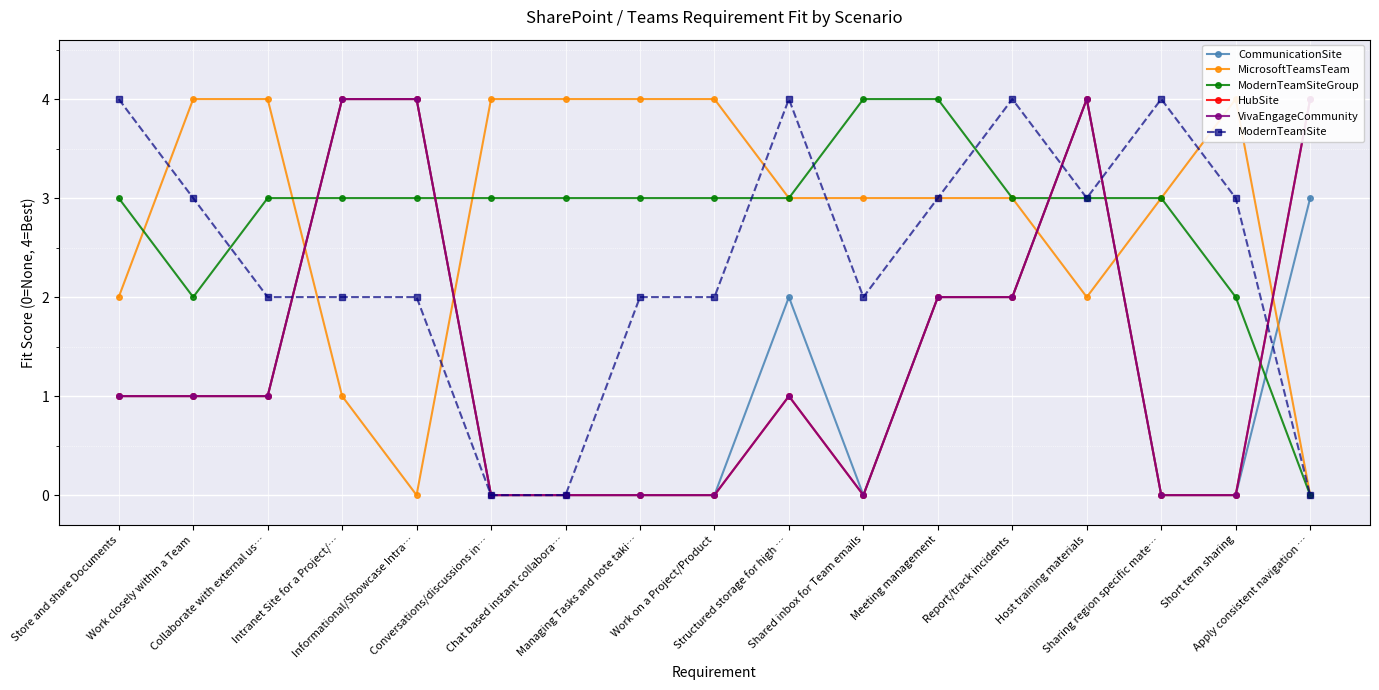

Does the chart display data point markers on the line(s)?

Yes